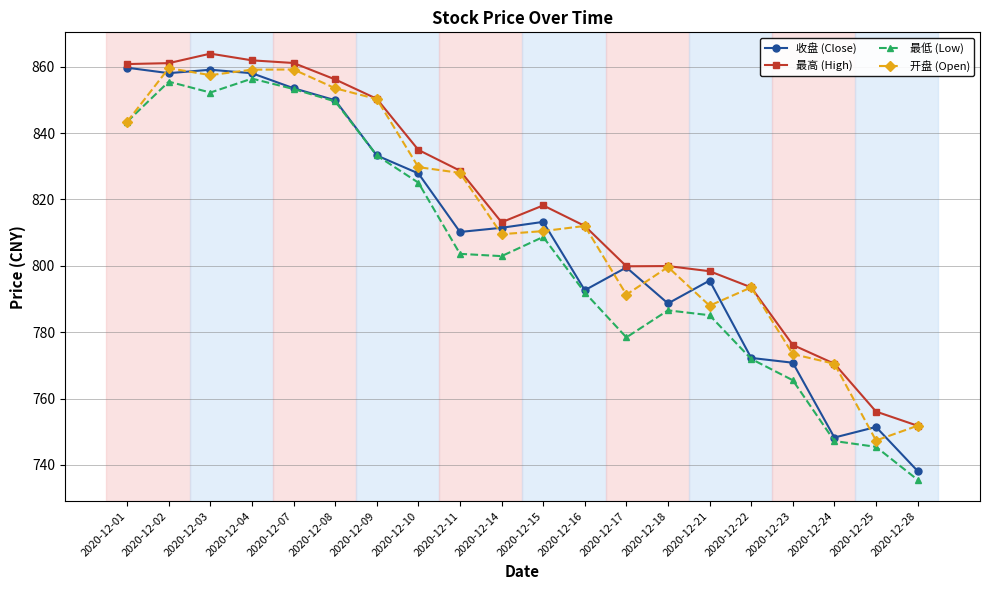

At which category does the chart reach its peak across all series?

2020-12-03